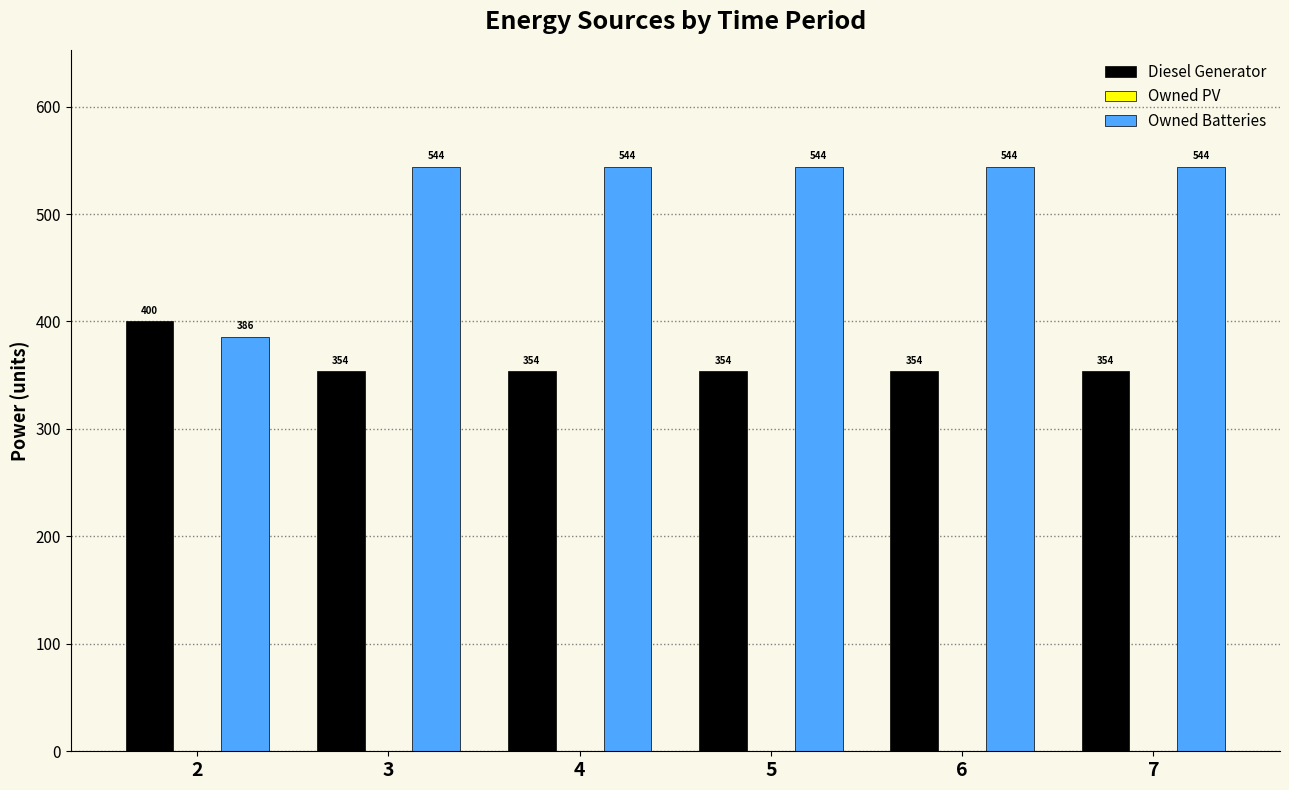

List the series in order of their peak value, lowest first.

Diesel Generator, Owned Batteries